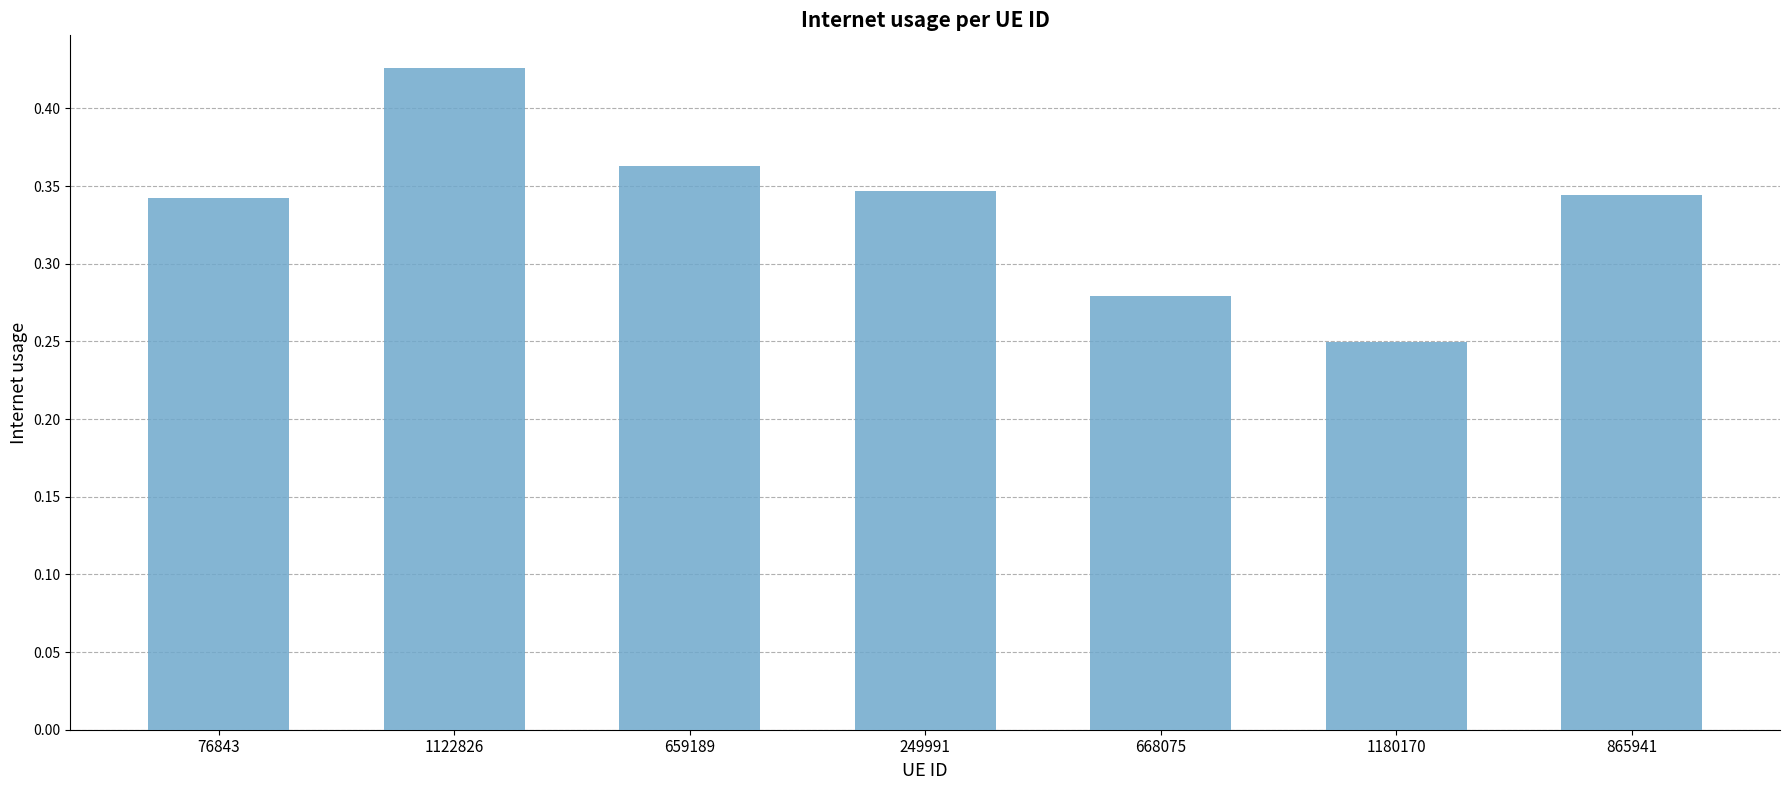

What is the difference between the second highest and minimum values?

0.1